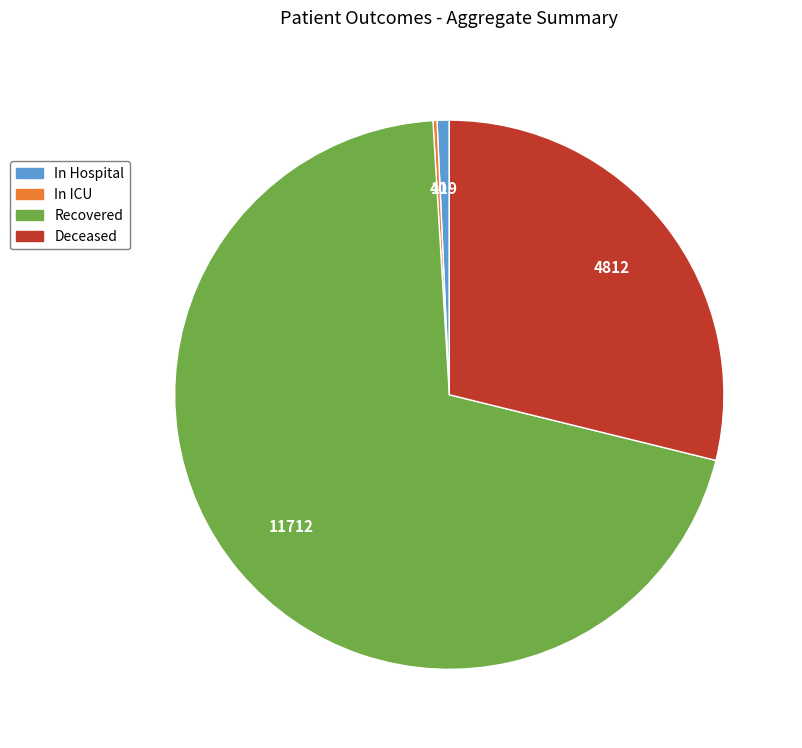

True or false: In Hospital accounts for 11% of the total.

False